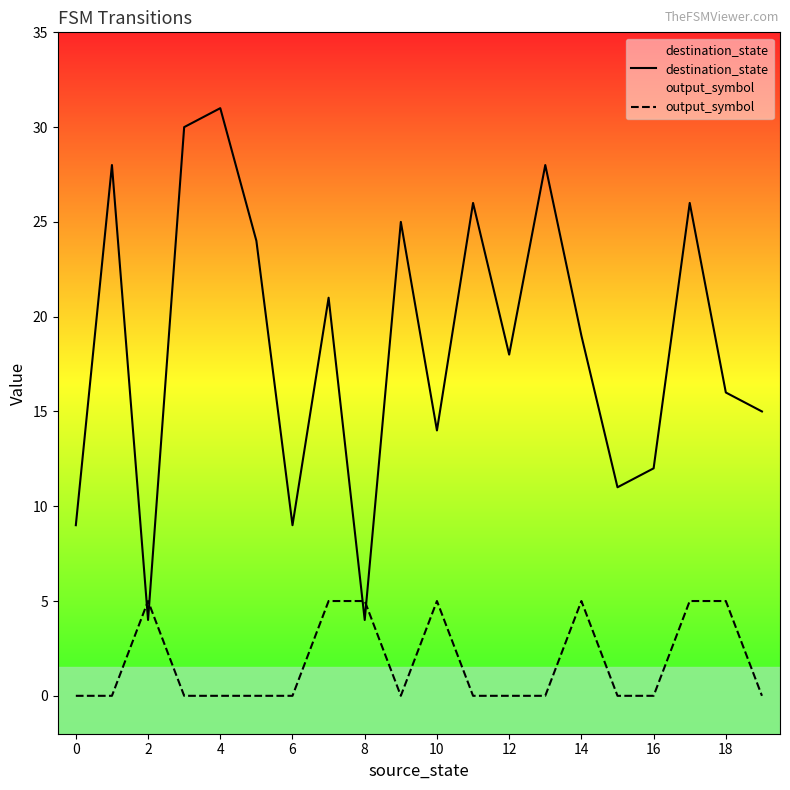

Which series ends up on top after the final intersection of output_symbol and destination_state?

destination_state